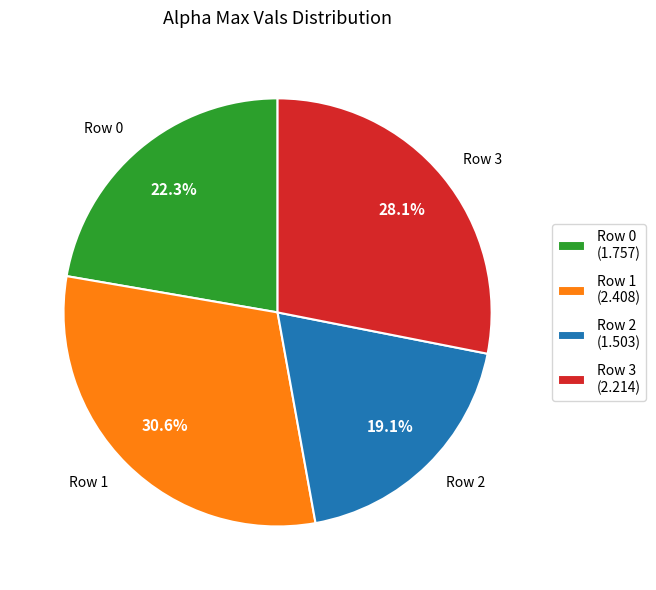

Is there any slice that represents more than half of the pie?

No